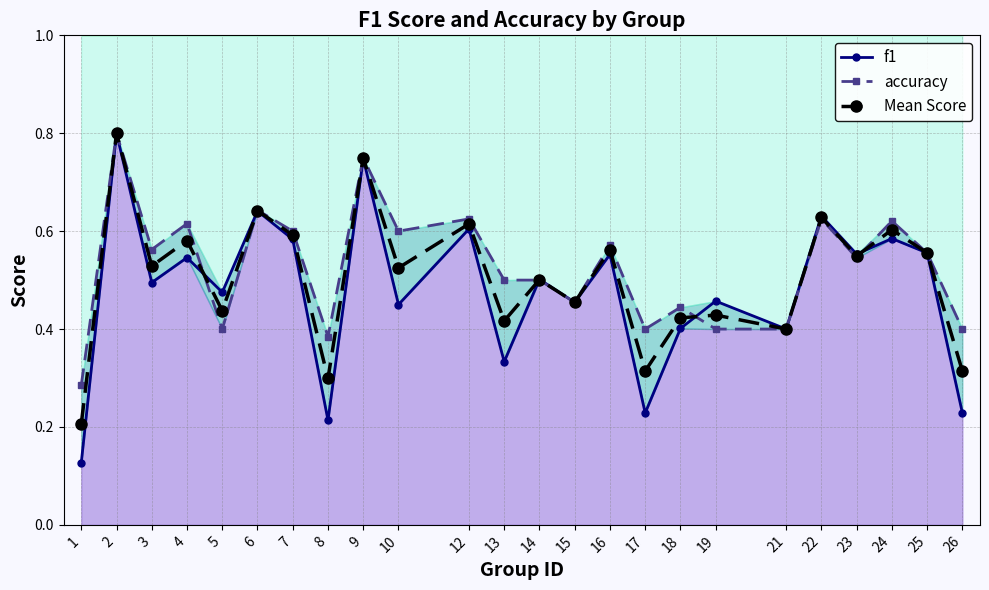

Rank the series by their average value, from highest to lowest.

accuracy, Mean Score, f1